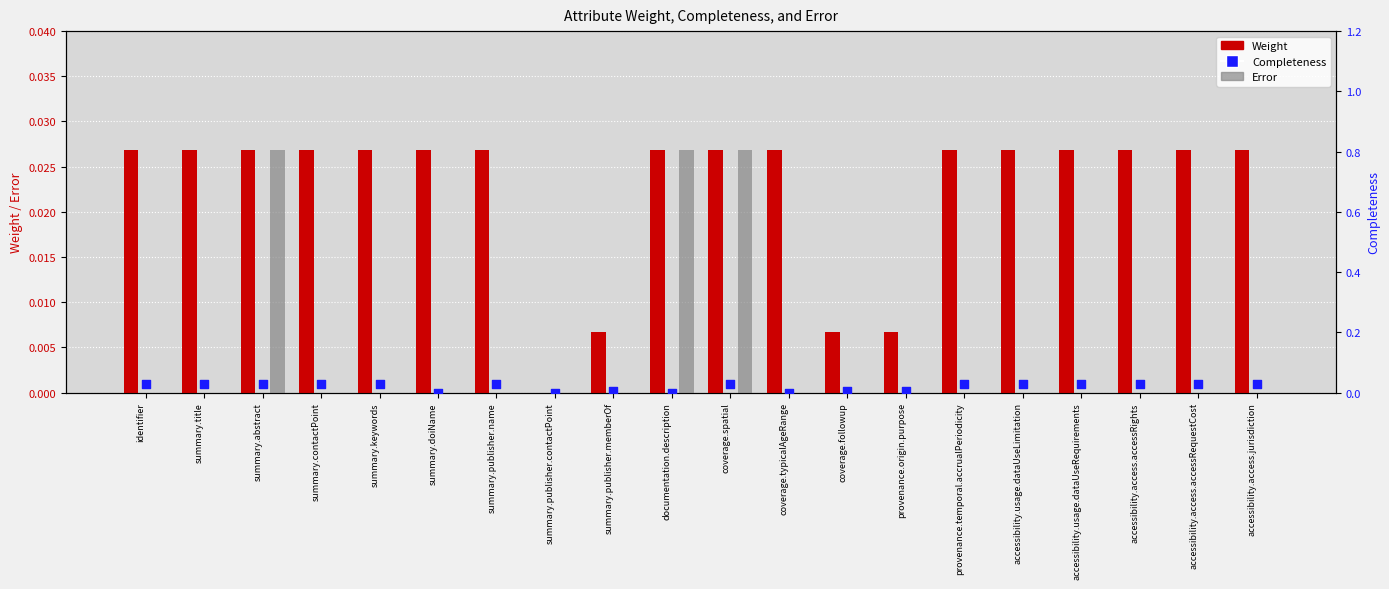

Which series has the largest total across all categories?

Weight